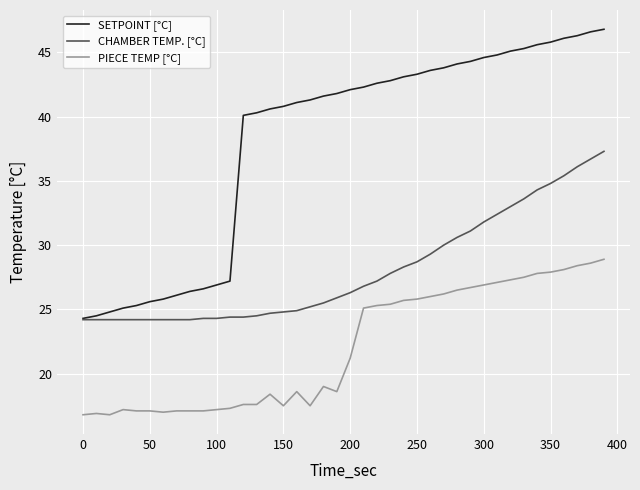

Rank the series by their average value, from highest to lowest.

SETPOINT [°C], CHAMBER TEMP. [°C], PIECE TEMP [°C]